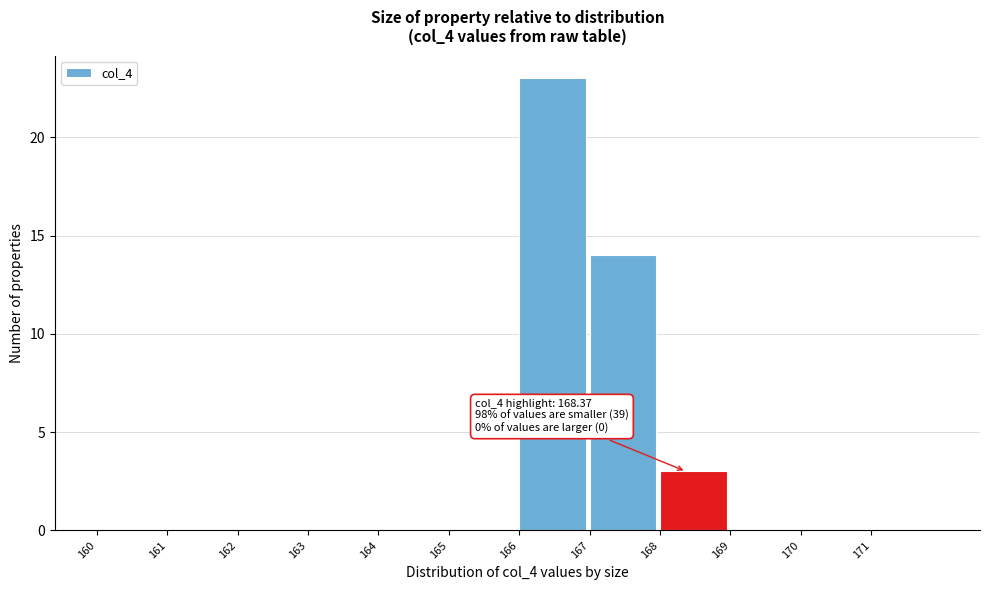

Over which range of the x-axis is the bar tallest?

166 to 167